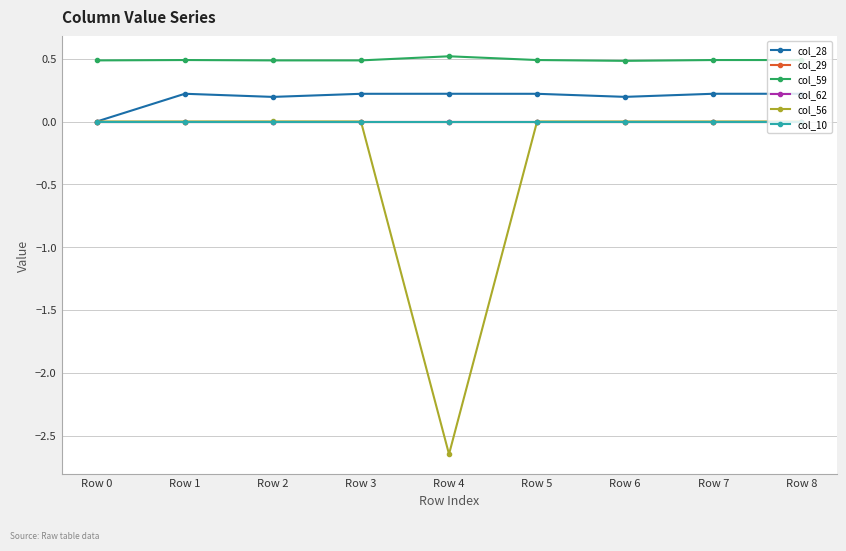

Which series has the widest spread of values?

col_56